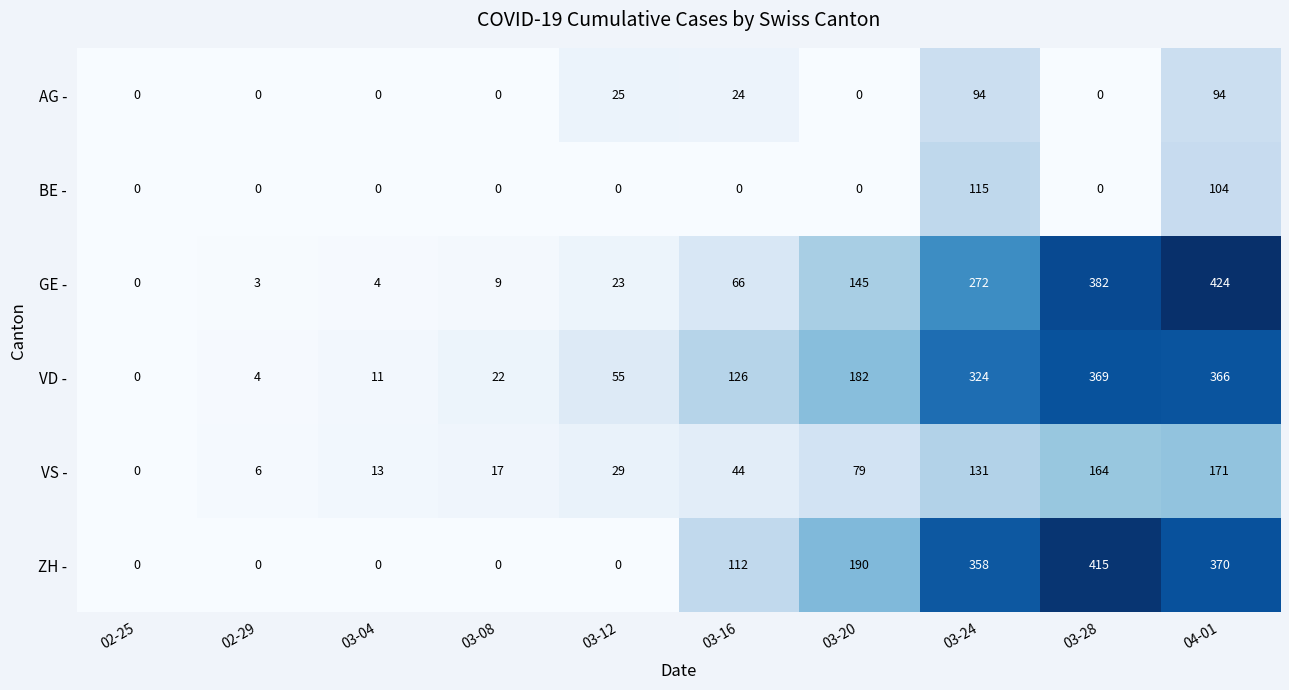

What is the sum of the AG - values at 03-12 and 03-16?

49